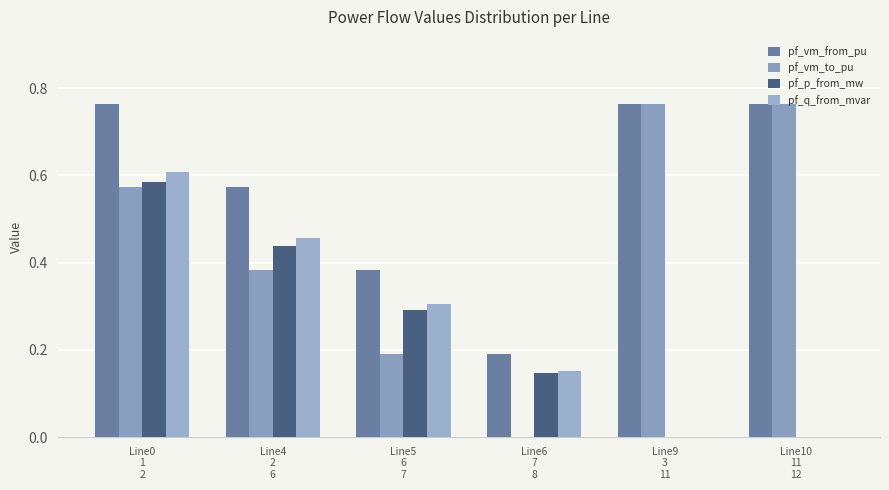

The pf_vm_from_pu series shows 0.3 at Line6
7
8. True or false?

False